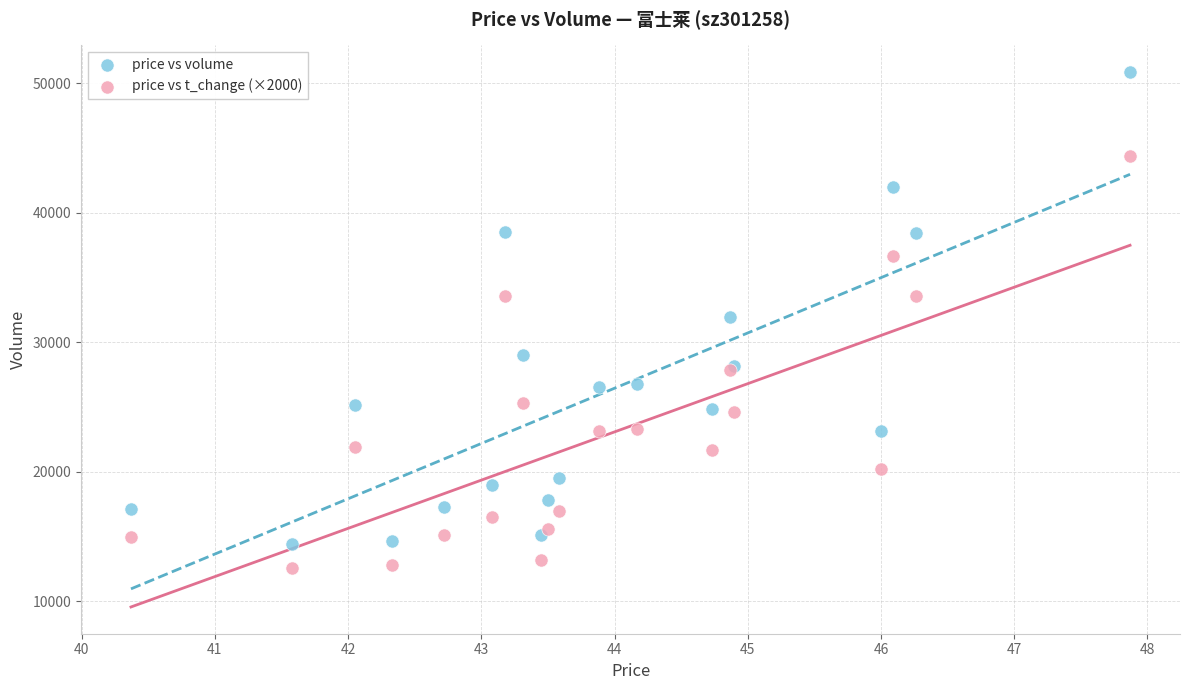

Which series reaches the maximum Y coordinate?

price vs volume